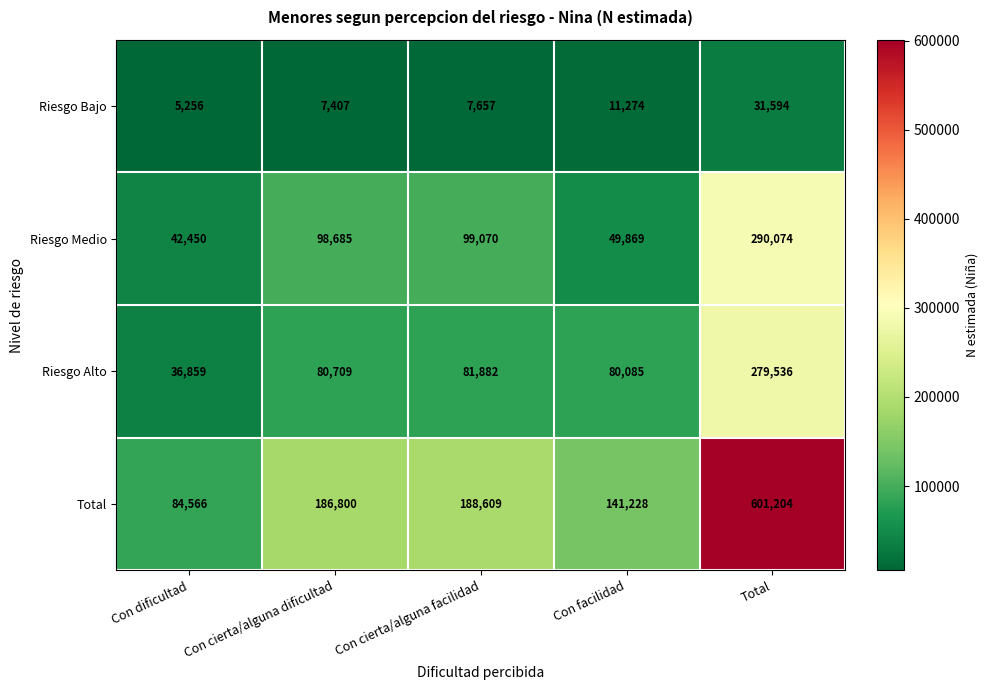

How many categories are shown in the chart?

5